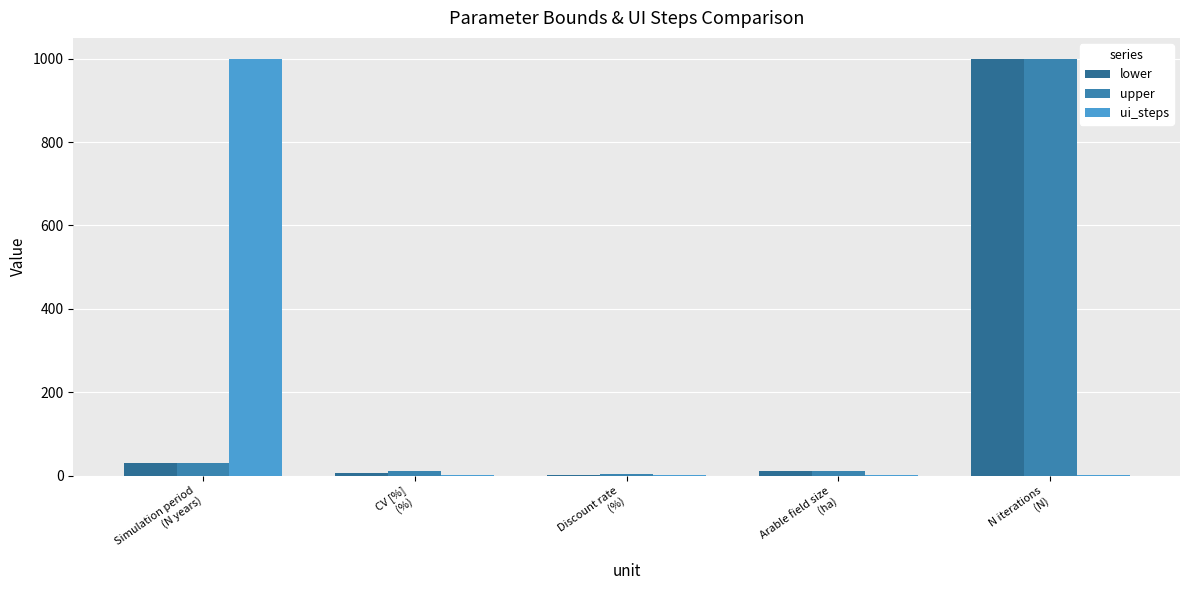

What is the difference between the lower values at N iterations
(N) and Arable field size
(ha)?

989.9